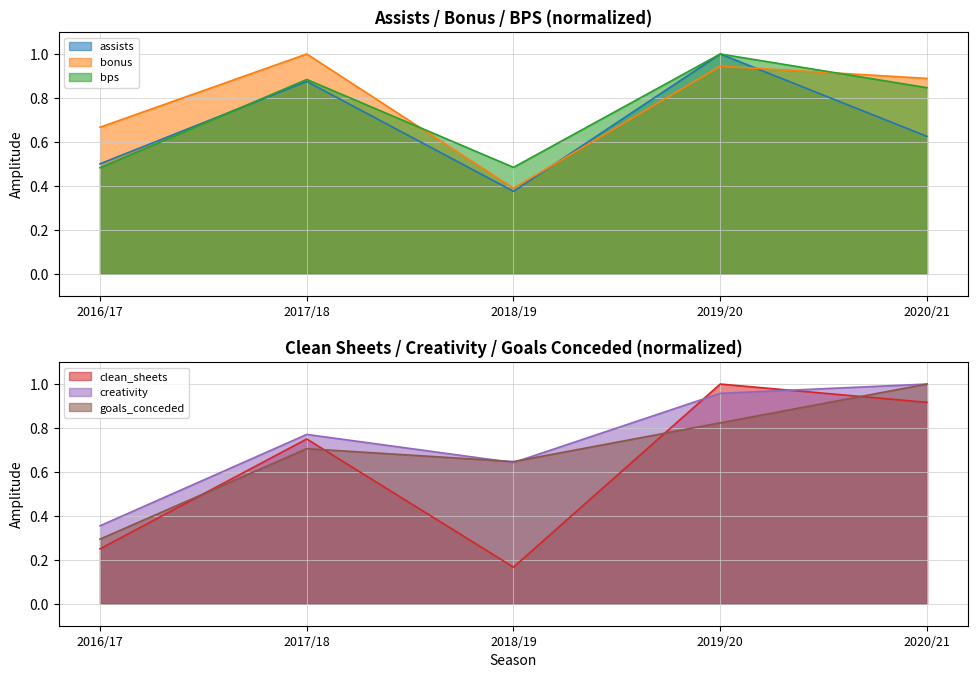

Reading left to right, transcribe all the data shown in this chart.

assists: 2016/17=0.5	2017/18=0.9	2018/19=0.4	2019/20=1.0	2020/21=0.6
bonus: 2016/17=0.7	2017/18=1.0	2018/19=0.4	2019/20=0.9	2020/21=0.9
bps: 2016/17=0.5	2017/18=0.9	2018/19=0.5	2019/20=1.0	2020/21=0.8
clean_sheets: 2016/17=0.2	2017/18=0.8	2018/19=0.2	2019/20=1.0	2020/21=0.9
creativity: 2016/17=0.4	2017/18=0.8	2018/19=0.6	2019/20=1.0	2020/21=1.0
goals_conceded: 2016/17=0.3	2017/18=0.7	2018/19=0.6	2019/20=0.8	2020/21=1.0